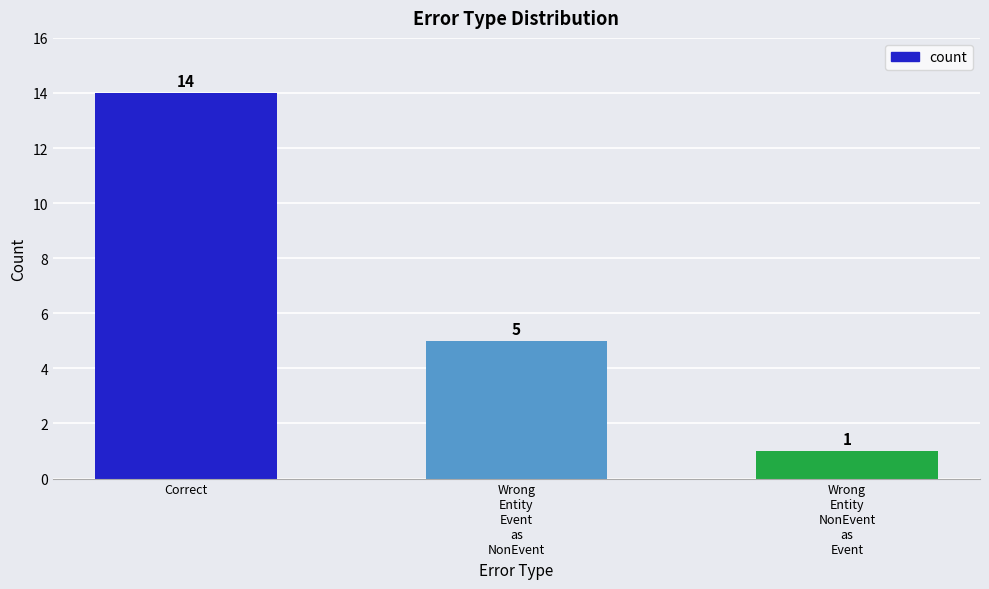

What is the label of the 1st bar from the left?

Correct